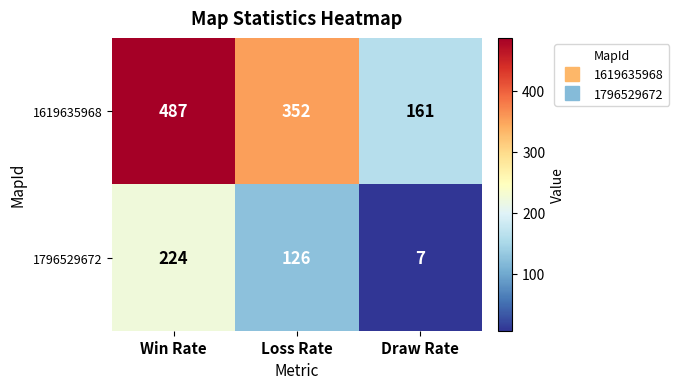

At how many categories does at least one series exceed 300?

2